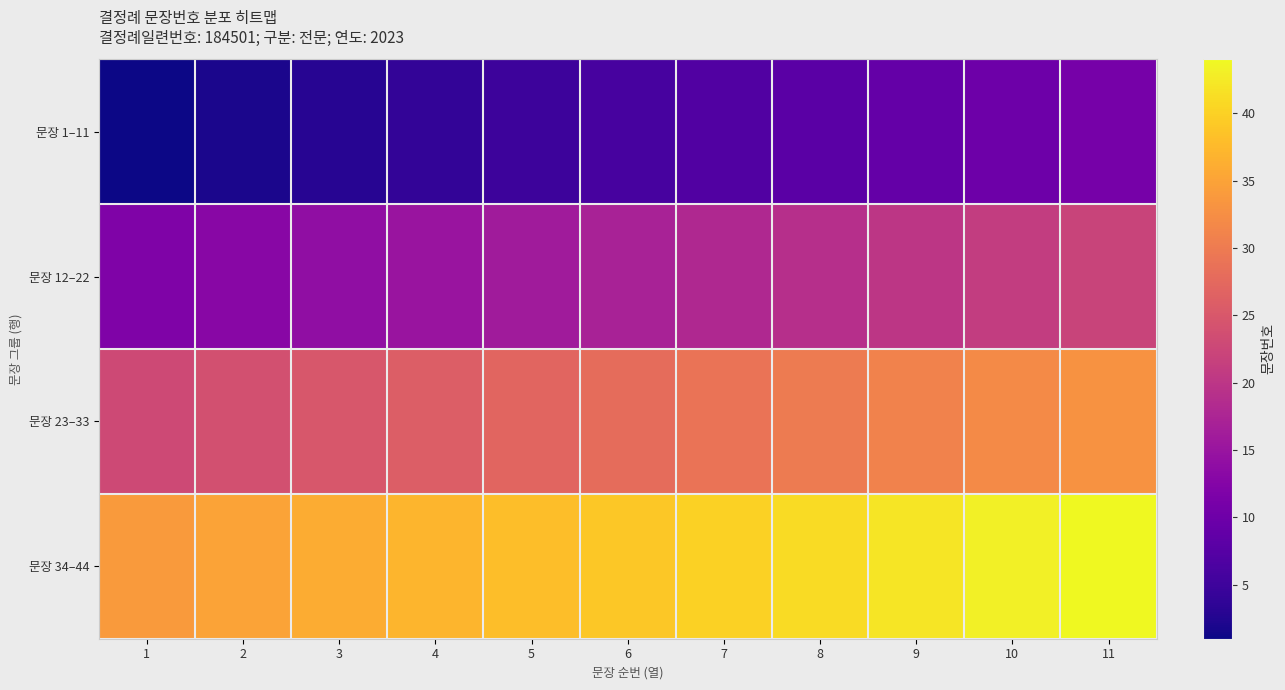

List the series in order of their overall mean, highest first.

문장 34–44, 문장 23–33, 문장 12–22, 문장 1–11